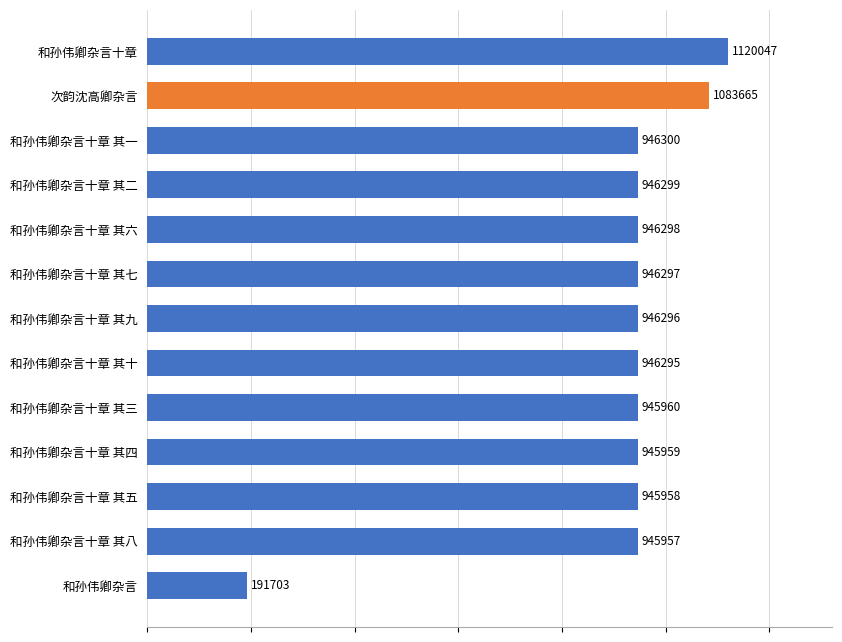

Does the chart contain stacked bars?

No